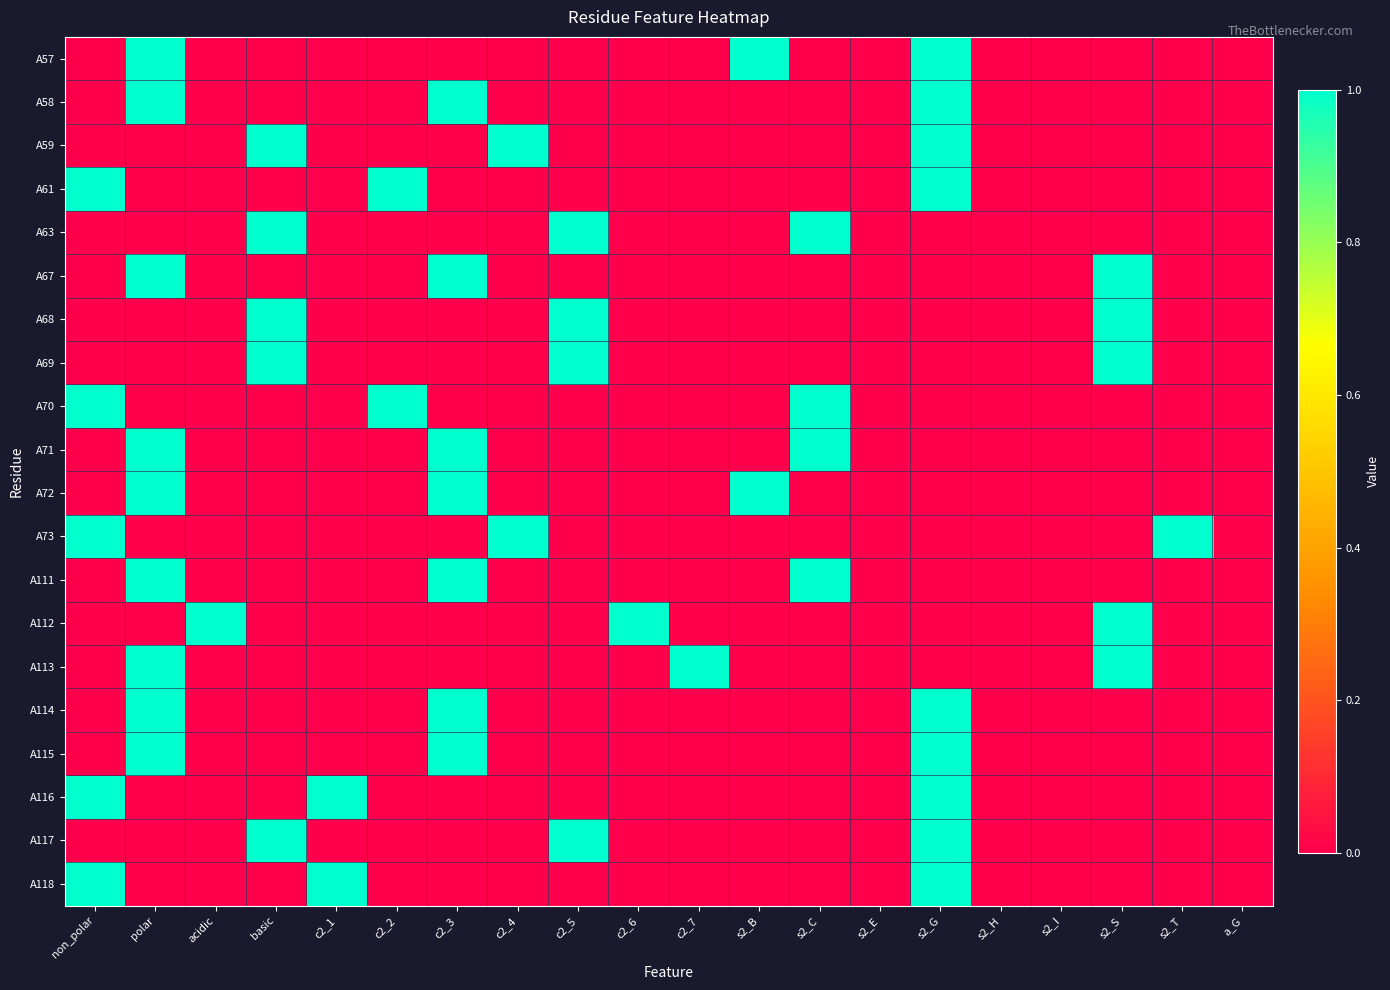

Reading left to right, what are all the values shown in this chart?

A57: non_polar=0	polar=1	acidic=0	basic=0	c2_1=0	c2_2=0	c2_3=0	c2_4=0	c2_5=0	c2_6=0	c2_7=0	s2_B=1	s2_C=0	s2_E=0	s2_G=1	s2_H=0	s2_I=0	s2_S=0	s2_T=0	a_G=0
A58: non_polar=0	polar=1	acidic=0	basic=0	c2_1=0	c2_2=0	c2_3=1	c2_4=0	c2_5=0	c2_6=0	c2_7=0	s2_B=0	s2_C=0	s2_E=0	s2_G=1	s2_H=0	s2_I=0	s2_S=0	s2_T=0	a_G=0
A59: non_polar=0	polar=0	acidic=0	basic=1	c2_1=0	c2_2=0	c2_3=0	c2_4=1	c2_5=0	c2_6=0	c2_7=0	s2_B=0	s2_C=0	s2_E=0	s2_G=1	s2_H=0	s2_I=0	s2_S=0	s2_T=0	a_G=0
A61: non_polar=1	polar=0	acidic=0	basic=0	c2_1=0	c2_2=1	c2_3=0	c2_4=0	c2_5=0	c2_6=0	c2_7=0	s2_B=0	s2_C=0	s2_E=0	s2_G=1	s2_H=0	s2_I=0	s2_S=0	s2_T=0	a_G=0
A63: non_polar=0	polar=0	acidic=0	basic=1	c2_1=0	c2_2=0	c2_3=0	c2_4=0	c2_5=1	c2_6=0	c2_7=0	s2_B=0	s2_C=1	s2_E=0	s2_G=0	s2_H=0	s2_I=0	s2_S=0	s2_T=0	a_G=0
A67: non_polar=0	polar=1	acidic=0	basic=0	c2_1=0	c2_2=0	c2_3=1	c2_4=0	c2_5=0	c2_6=0	c2_7=0	s2_B=0	s2_C=0	s2_E=0	s2_G=0	s2_H=0	s2_I=0	s2_S=1	s2_T=0	a_G=0
A68: non_polar=0	polar=0	acidic=0	basic=1	c2_1=0	c2_2=0	c2_3=0	c2_4=0	c2_5=1	c2_6=0	c2_7=0	s2_B=0	s2_C=0	s2_E=0	s2_G=0	s2_H=0	s2_I=0	s2_S=1	s2_T=0	a_G=0
A69: non_polar=0	polar=0	acidic=0	basic=1	c2_1=0	c2_2=0	c2_3=0	c2_4=0	c2_5=1	c2_6=0	c2_7=0	s2_B=0	s2_C=0	s2_E=0	s2_G=0	s2_H=0	s2_I=0	s2_S=1	s2_T=0	a_G=0
A70: non_polar=1	polar=0	acidic=0	basic=0	c2_1=0	c2_2=1	c2_3=0	c2_4=0	c2_5=0	c2_6=0	c2_7=0	s2_B=0	s2_C=1	s2_E=0	s2_G=0	s2_H=0	s2_I=0	s2_S=0	s2_T=0	a_G=0
A71: non_polar=0	polar=1	acidic=0	basic=0	c2_1=0	c2_2=0	c2_3=1	c2_4=0	c2_5=0	c2_6=0	c2_7=0	s2_B=0	s2_C=1	s2_E=0	s2_G=0	s2_H=0	s2_I=0	s2_S=0	s2_T=0	a_G=0
A72: non_polar=0	polar=1	acidic=0	basic=0	c2_1=0	c2_2=0	c2_3=1	c2_4=0	c2_5=0	c2_6=0	c2_7=0	s2_B=1	s2_C=0	s2_E=0	s2_G=0	s2_H=0	s2_I=0	s2_S=0	s2_T=0	a_G=0
A73: non_polar=1	polar=0	acidic=0	basic=0	c2_1=0	c2_2=0	c2_3=0	c2_4=1	c2_5=0	c2_6=0	c2_7=0	s2_B=0	s2_C=0	s2_E=0	s2_G=0	s2_H=0	s2_I=0	s2_S=0	s2_T=1	a_G=0
A111: non_polar=0	polar=1	acidic=0	basic=0	c2_1=0	c2_2=0	c2_3=1	c2_4=0	c2_5=0	c2_6=0	c2_7=0	s2_B=0	s2_C=1	s2_E=0	s2_G=0	s2_H=0	s2_I=0	s2_S=0	s2_T=0	a_G=0
A112: non_polar=0	polar=0	acidic=1	basic=0	c2_1=0	c2_2=0	c2_3=0	c2_4=0	c2_5=0	c2_6=1	c2_7=0	s2_B=0	s2_C=0	s2_E=0	s2_G=0	s2_H=0	s2_I=0	s2_S=1	s2_T=0	a_G=0
A113: non_polar=0	polar=1	acidic=0	basic=0	c2_1=0	c2_2=0	c2_3=0	c2_4=0	c2_5=0	c2_6=0	c2_7=1	s2_B=0	s2_C=0	s2_E=0	s2_G=0	s2_H=0	s2_I=0	s2_S=1	s2_T=0	a_G=0
A114: non_polar=0	polar=1	acidic=0	basic=0	c2_1=0	c2_2=0	c2_3=1	c2_4=0	c2_5=0	c2_6=0	c2_7=0	s2_B=0	s2_C=0	s2_E=0	s2_G=1	s2_H=0	s2_I=0	s2_S=0	s2_T=0	a_G=0
A115: non_polar=0	polar=1	acidic=0	basic=0	c2_1=0	c2_2=0	c2_3=1	c2_4=0	c2_5=0	c2_6=0	c2_7=0	s2_B=0	s2_C=0	s2_E=0	s2_G=1	s2_H=0	s2_I=0	s2_S=0	s2_T=0	a_G=0
A116: non_polar=1	polar=0	acidic=0	basic=0	c2_1=1	c2_2=0	c2_3=0	c2_4=0	c2_5=0	c2_6=0	c2_7=0	s2_B=0	s2_C=0	s2_E=0	s2_G=1	s2_H=0	s2_I=0	s2_S=0	s2_T=0	a_G=0
A117: non_polar=0	polar=0	acidic=0	basic=1	c2_1=0	c2_2=0	c2_3=0	c2_4=0	c2_5=1	c2_6=0	c2_7=0	s2_B=0	s2_C=0	s2_E=0	s2_G=1	s2_H=0	s2_I=0	s2_S=0	s2_T=0	a_G=0
A118: non_polar=1	polar=0	acidic=0	basic=0	c2_1=1	c2_2=0	c2_3=0	c2_4=0	c2_5=0	c2_6=0	c2_7=0	s2_B=0	s2_C=0	s2_E=0	s2_G=1	s2_H=0	s2_I=0	s2_S=0	s2_T=0	a_G=0